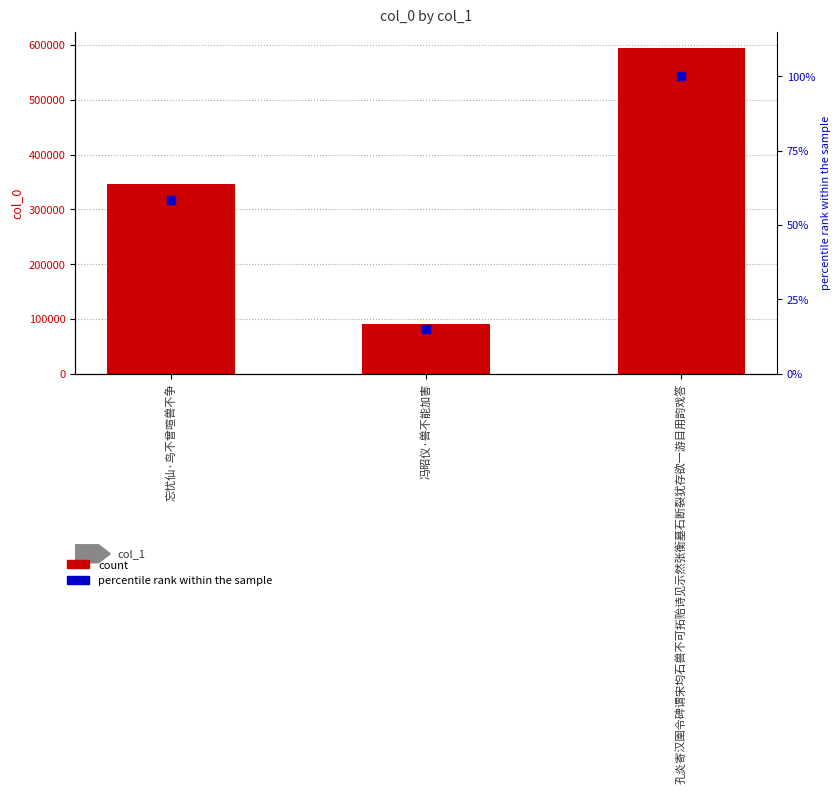

What is the total value across all series at 冯昭仪·兽不能加害?

90300.2